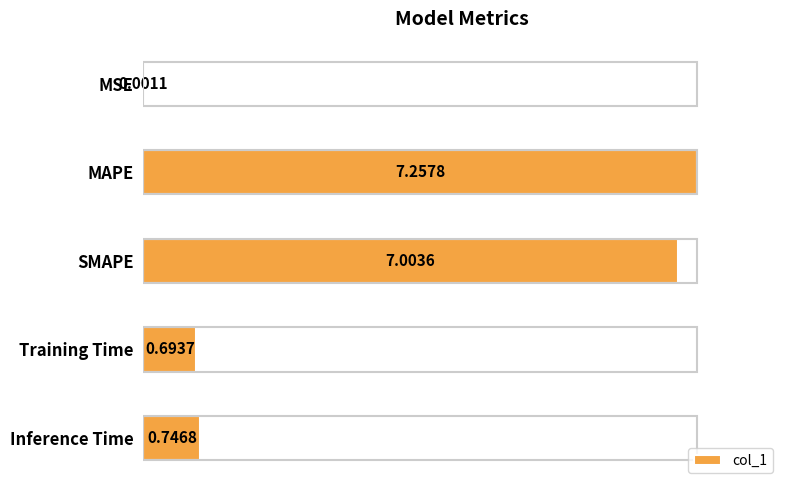

What is the sum of the values at Inference Time and SMAPE?

7.8